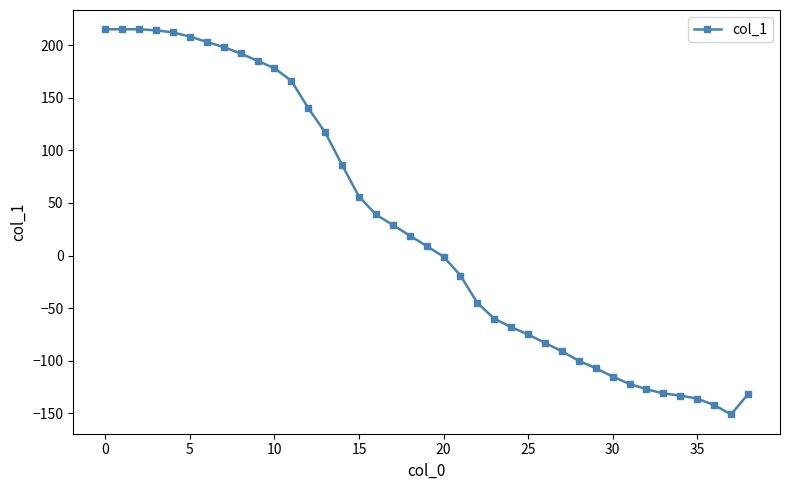

What is the value of the 29th point from the left?

-100